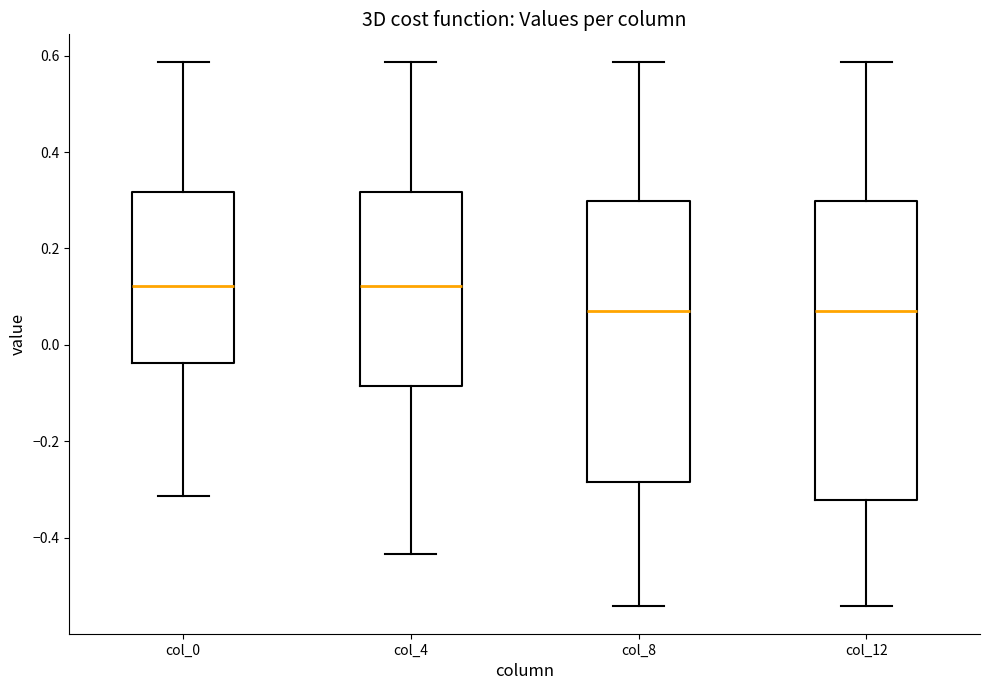

Where does the median line of the box for col_4 sit on the y-axis? The values are not printed on the chart, so give them approximately, as read against the axis.

0.12